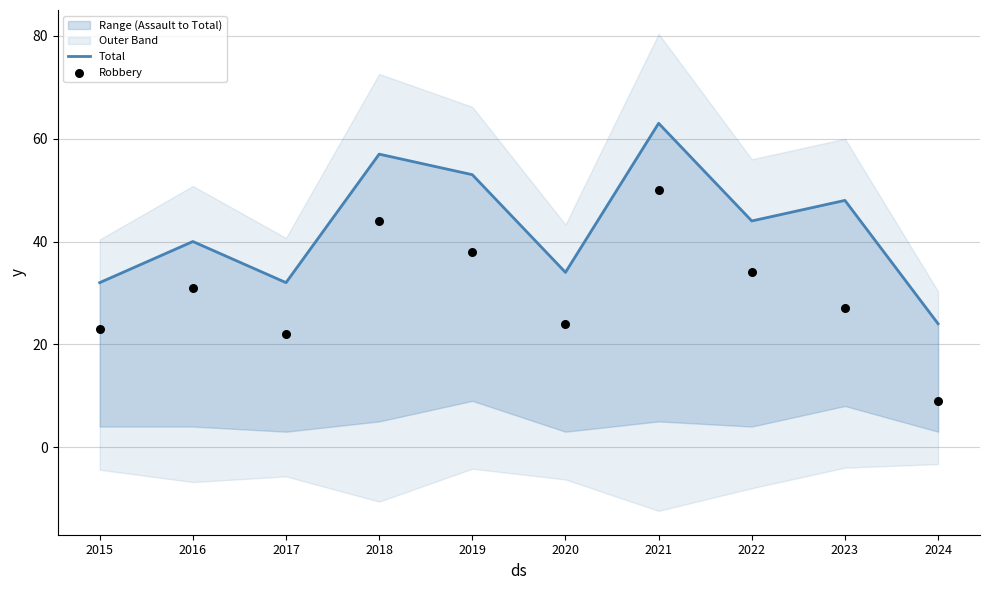

At how many categories does at least one series exceed 24?

9